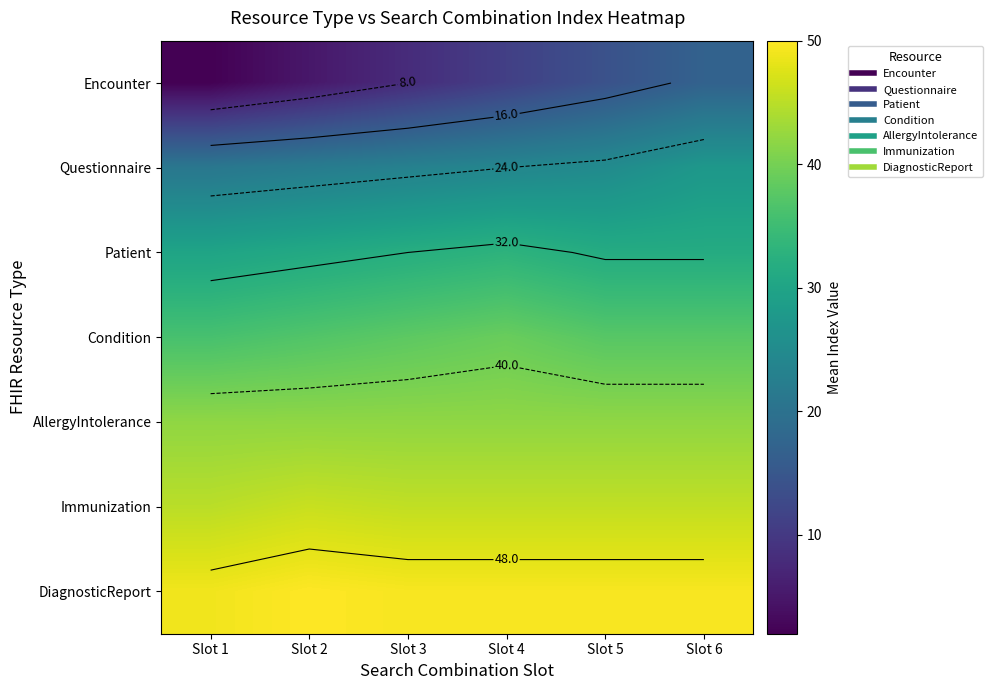

List the series in order of their peak value, highest first.

DiagnosticReport, Immunization, AllergyIntolerance, Condition, Patient, Questionnaire, Encounter